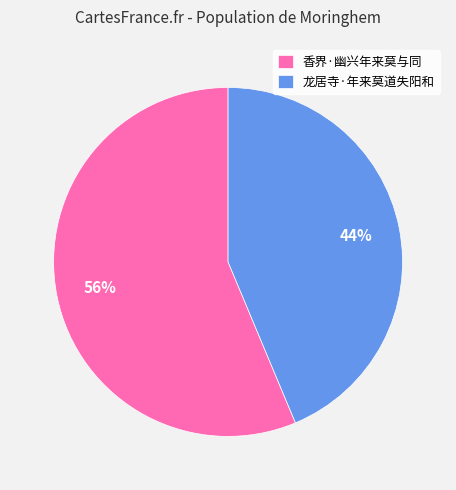

What percentage is the 香界·幽兴年来莫与同 slice, to the nearest percent?

56%